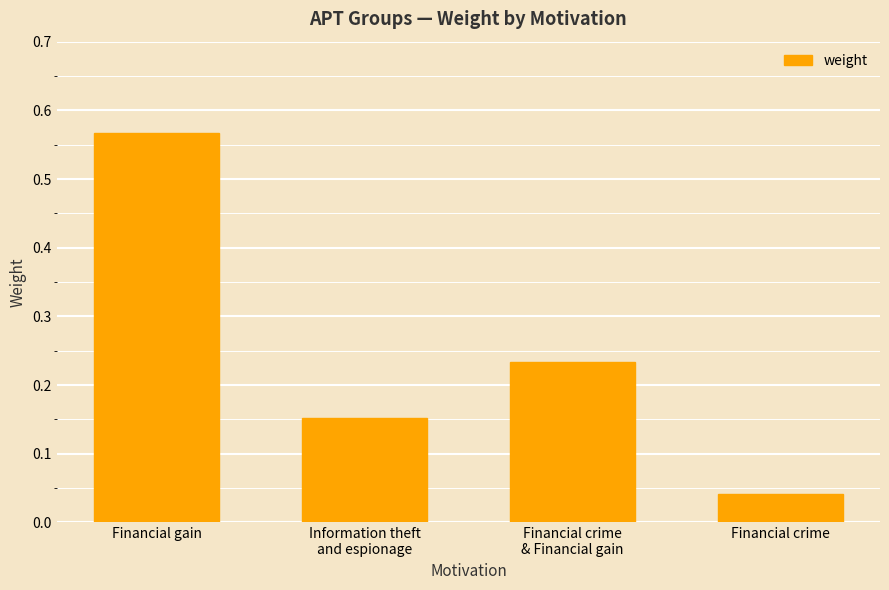

Which has a higher value, Information theft
and espionage or Financial crime
& Financial gain?

Financial crime
& Financial gain